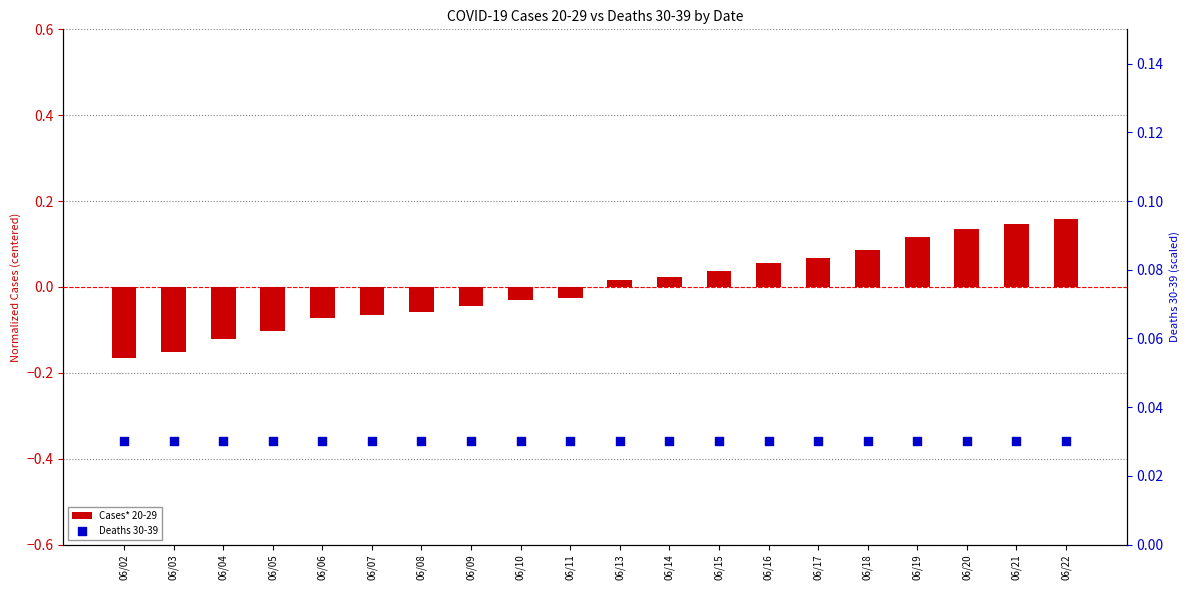

Which series contains the lowest Y value?

Cases* 20-29